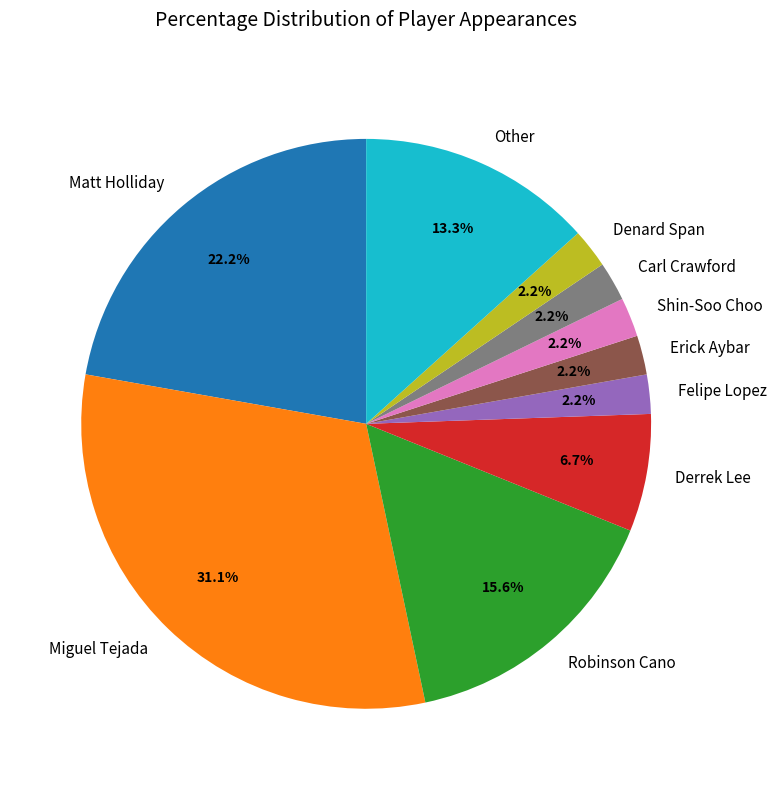

Which category has the biggest portion of the pie?

Miguel Tejada